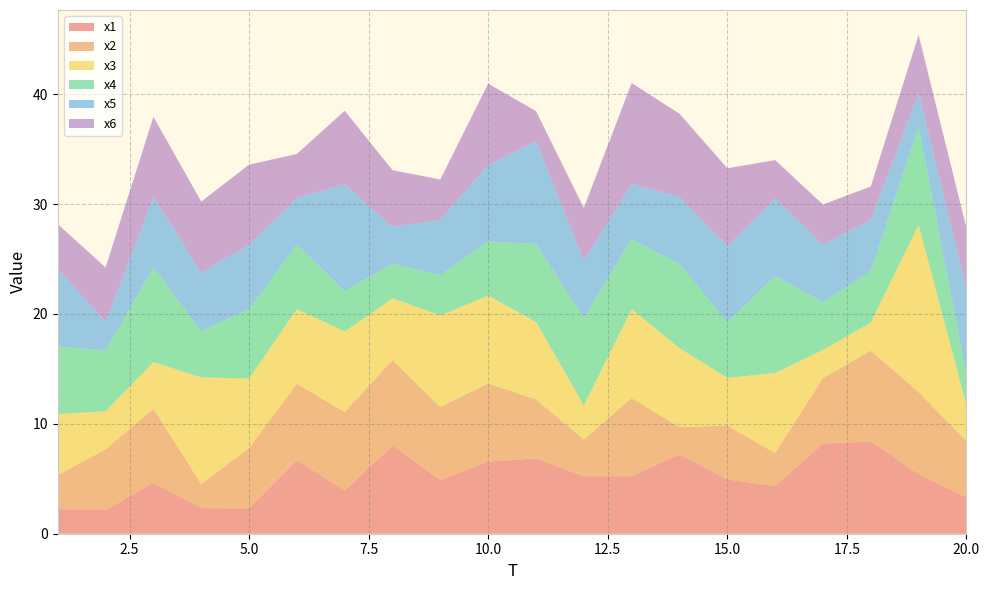

Reading left to right, transcribe all the data shown in this chart.

x1: 2.2	2.1	4.6	2.3	2.3	6.7	3.9	8.0	4.9	6.6	6.9	5.2	5.2	7.2	4.9	4.3	8.2	8.4	5.4	3.3
x2: 3.1	5.5	6.7	2.2	5.5	7.0	7.2	7.8	6.6	7.1	5.4	3.3	7.1	2.5	4.9	3.0	6.0	8.3	7.5	5.1
x3: 5.6	3.5	4.3	9.7	6.3	6.8	7.3	5.6	8.4	8.0	7.1	3.1	8.1	7.2	4.3	7.3	2.6	2.6	15.2	3.3
x4: 6.2	5.5	8.6	4.2	6.3	5.9	3.7	3.2	3.7	4.9	7.1	8.0	6.4	7.7	5.1	8.9	4.3	4.7	8.9	2.8
x5: 7.0	2.6	6.4	5.4	5.9	4.2	9.7	3.3	5.0	6.9	9.3	5.2	5.0	6.1	6.9	7.0	5.2	4.6	3.1	7.8
x6: 4.1	5.0	7.3	6.5	7.3	4.0	6.7	5.2	3.7	7.4	2.7	4.8	9.2	7.6	7.1	3.5	3.6	3.1	5.3	5.5